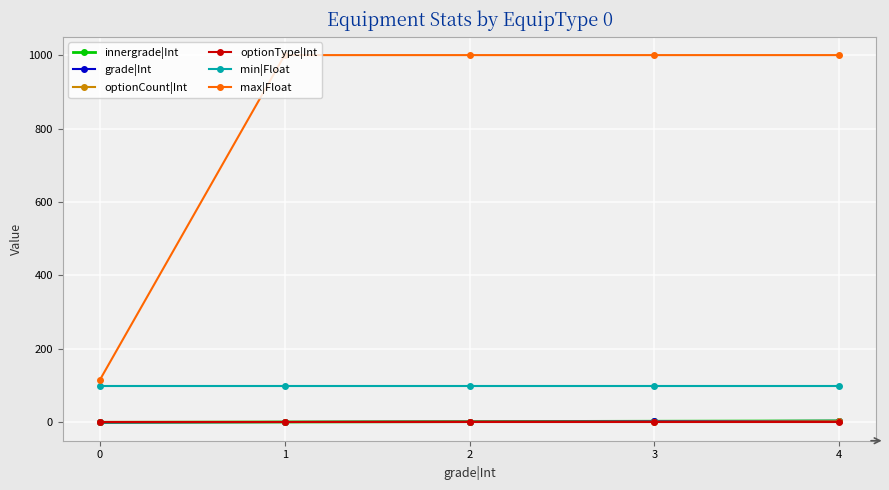

Does the chart have visible grid lines?

Yes